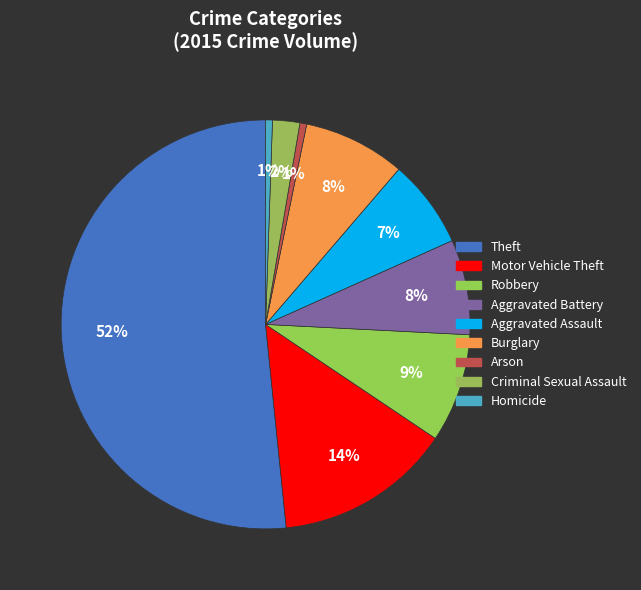

True or false: Theft accounts for 57% of the total.

False